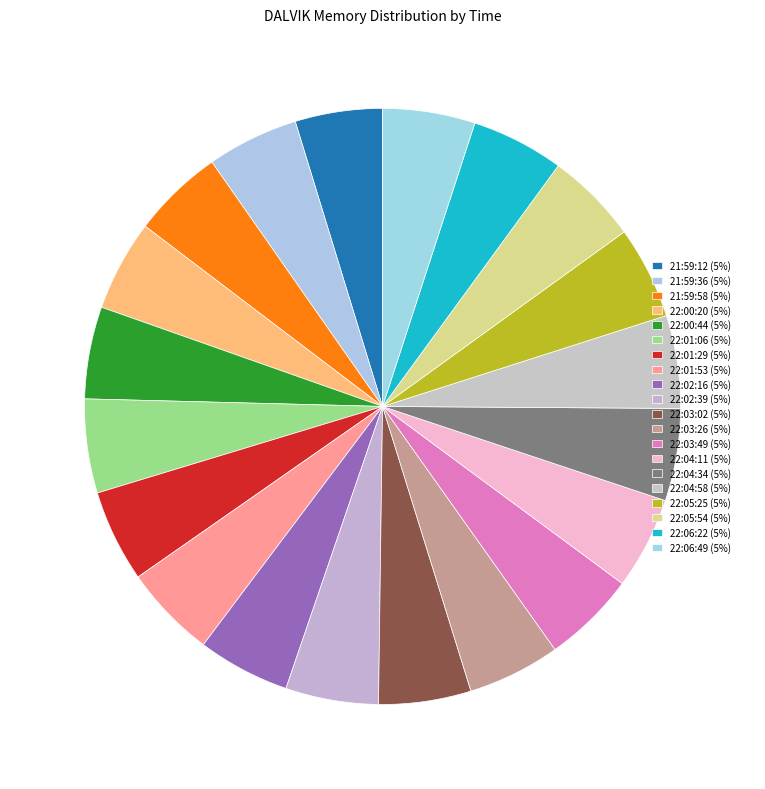

How many segments does this pie chart have?

20